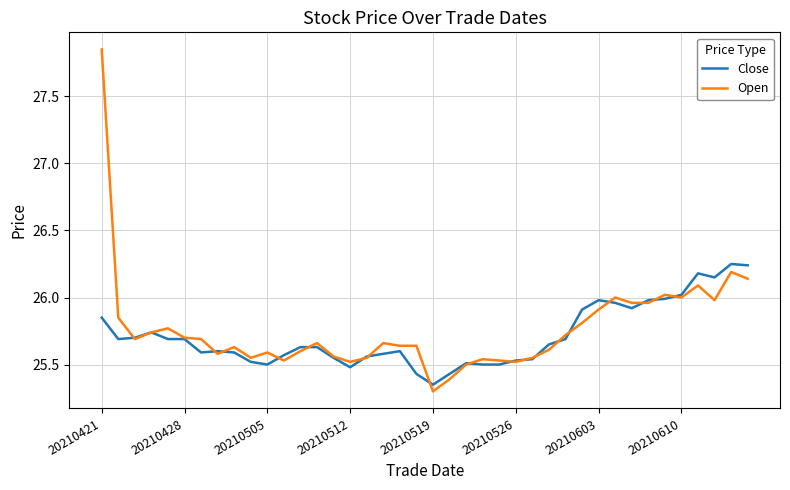

List the series in order of their peak value, lowest first.

Close, Open